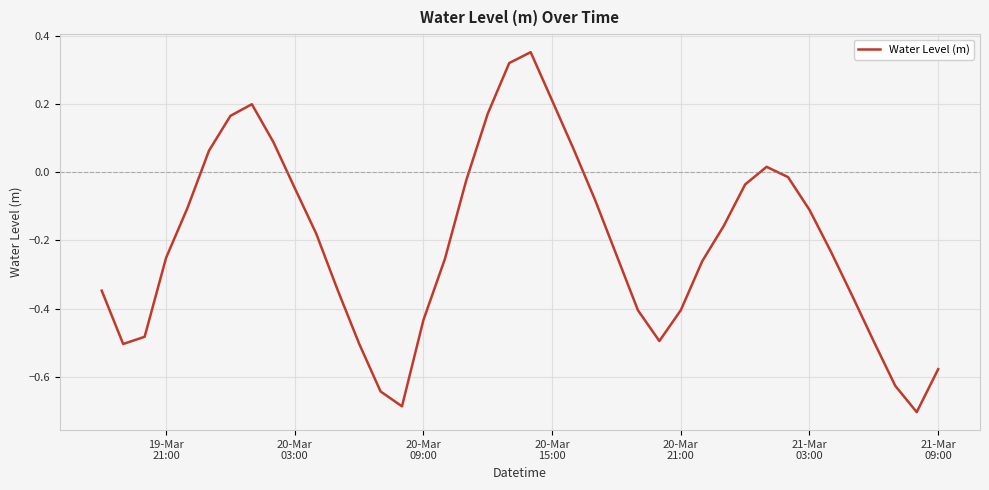

Reading left to right, what are all the values shown in this chart?

-0.3	-0.5	-0.5	-0.3	-0.1	0.1	0.2	0.2	0.1	-0.0	-0.2	-0.3	-0.5	-0.6	-0.7	-0.4	-0.3	-0.0	0.2	0.3	0.4	0.2	0.1	-0.1	-0.2	-0.4	-0.5	-0.4	-0.3	-0.2	-0.0	0.0	-0.0	-0.1	-0.2	-0.4	-0.5	-0.6	-0.7	-0.6